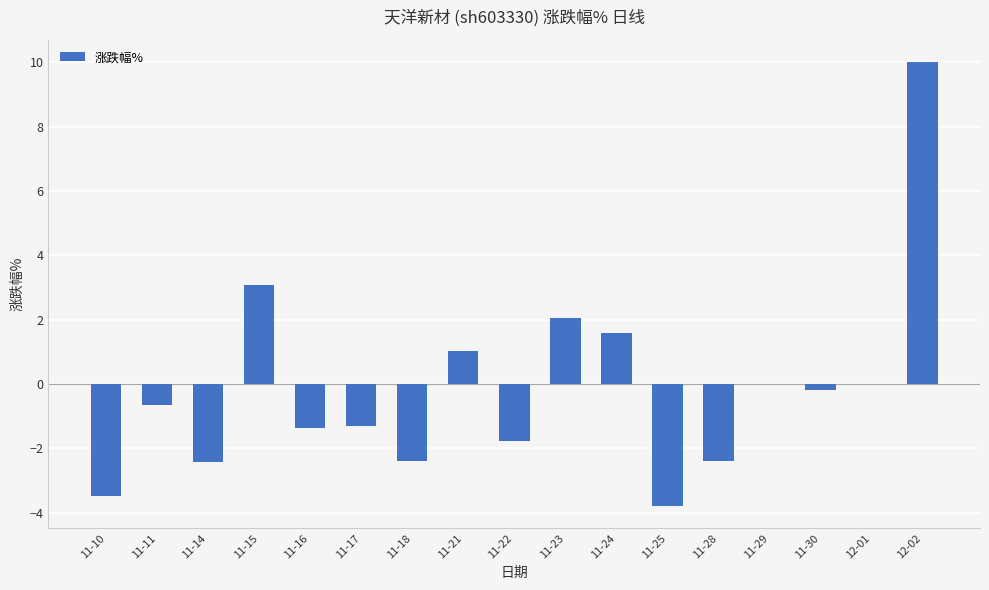

What is the maximum value shown in the chart?

10.0